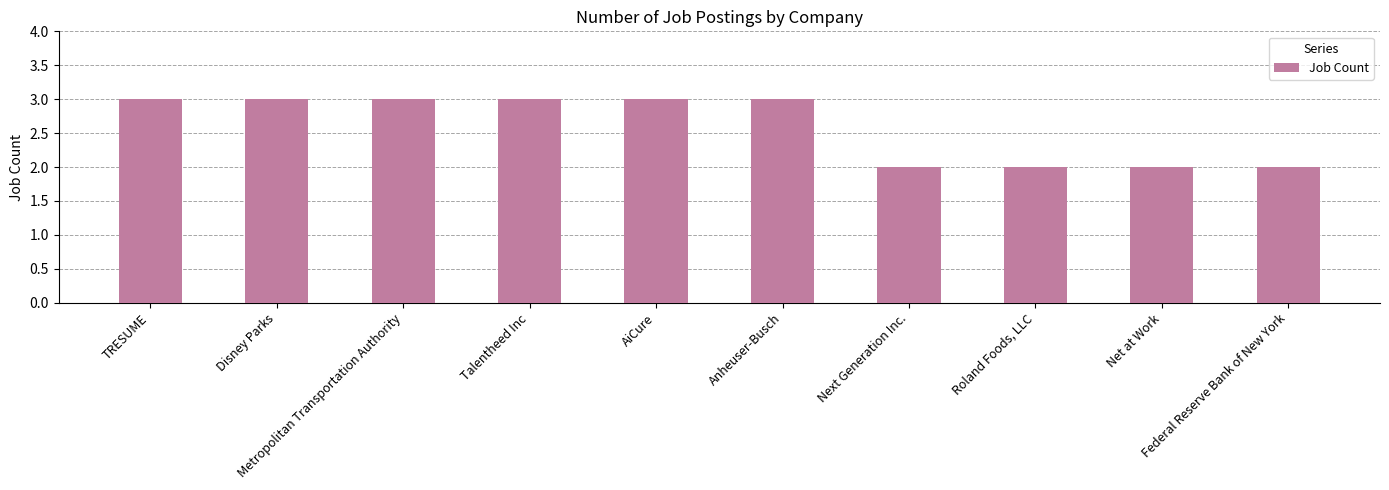

What is the label of the 5th bar from the left?

AiCure